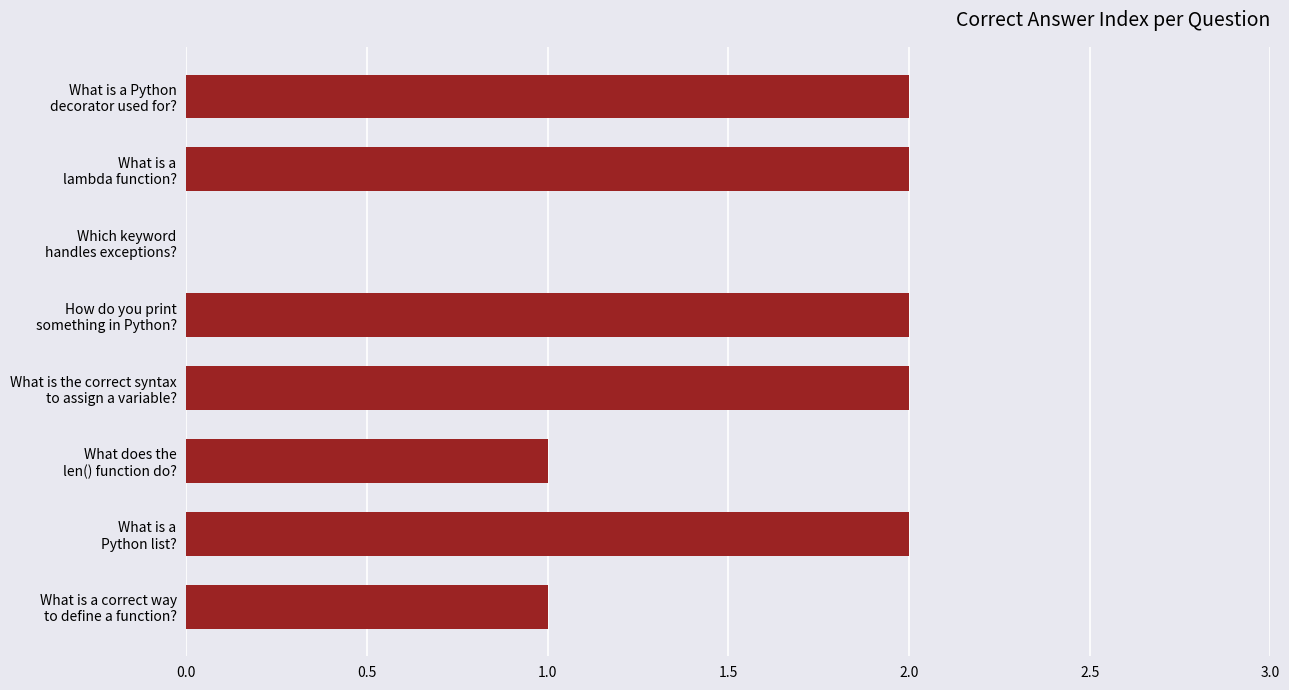

What is the sum of all values?

12